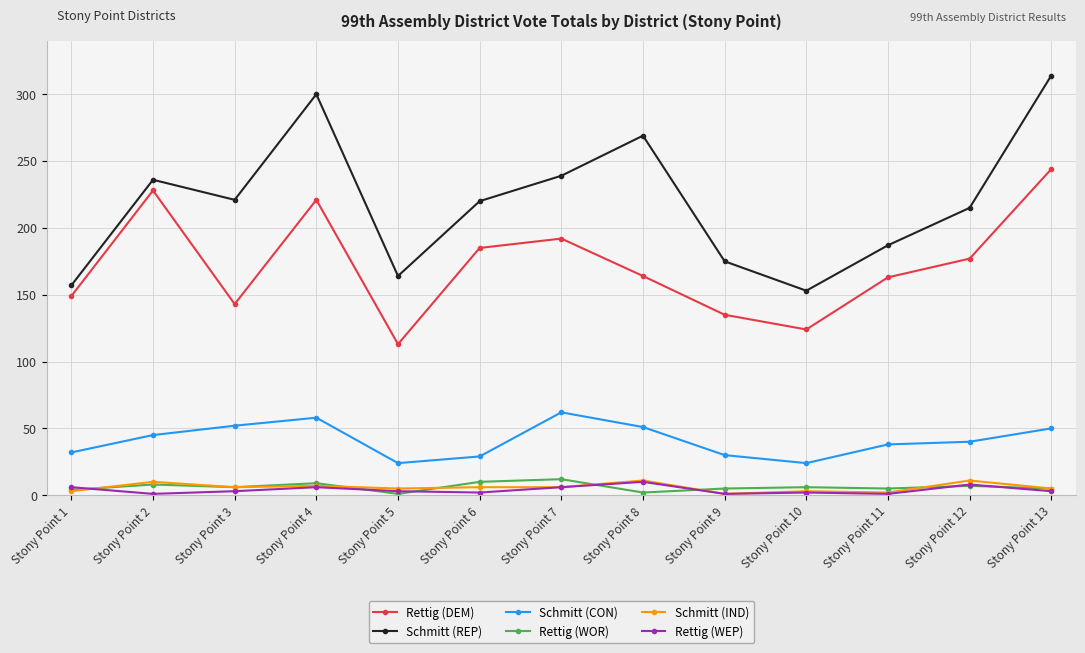

What is the minimum value for Schmitt (IND)?

1